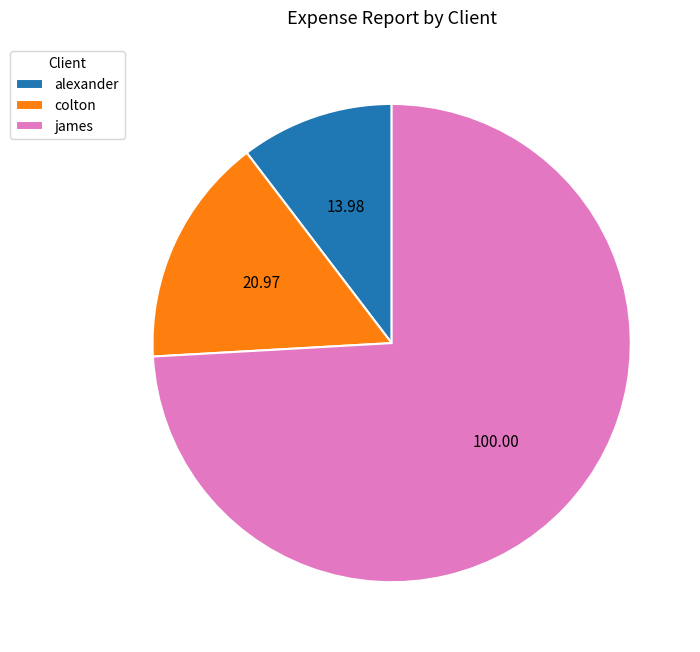

What is the smallest slice in the pie chart?

alexander